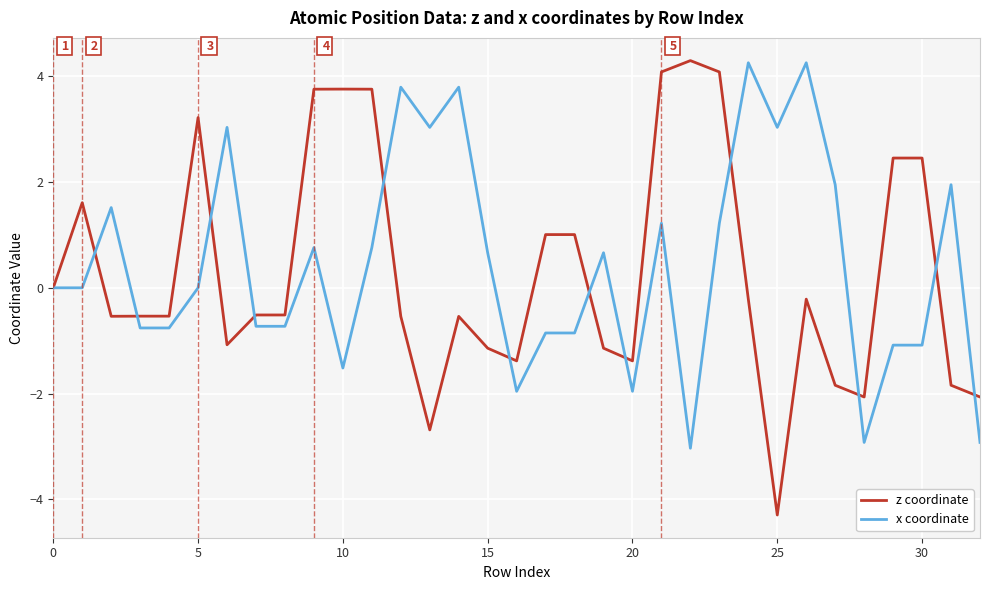

Which series has the widest spread of values?

z coordinate